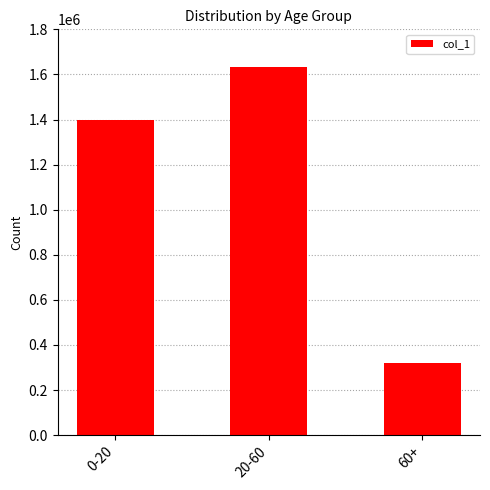

At which label is the value closest to 977925?

0-20